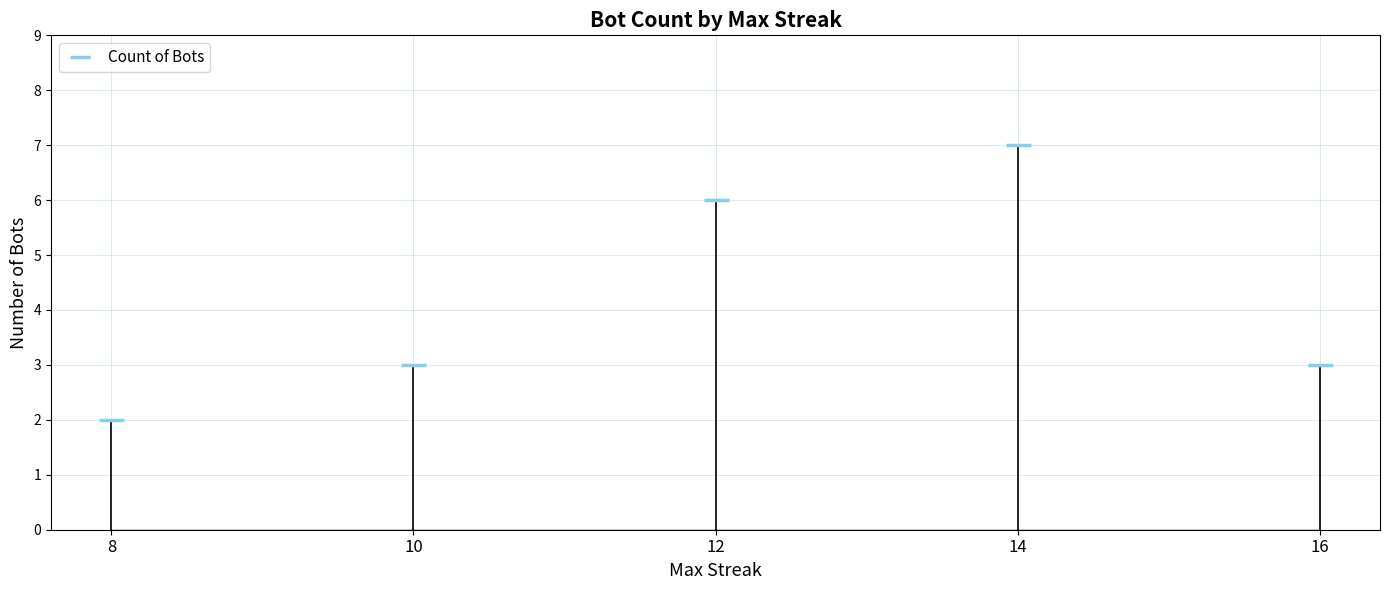

Where does the data first go above 3?

12